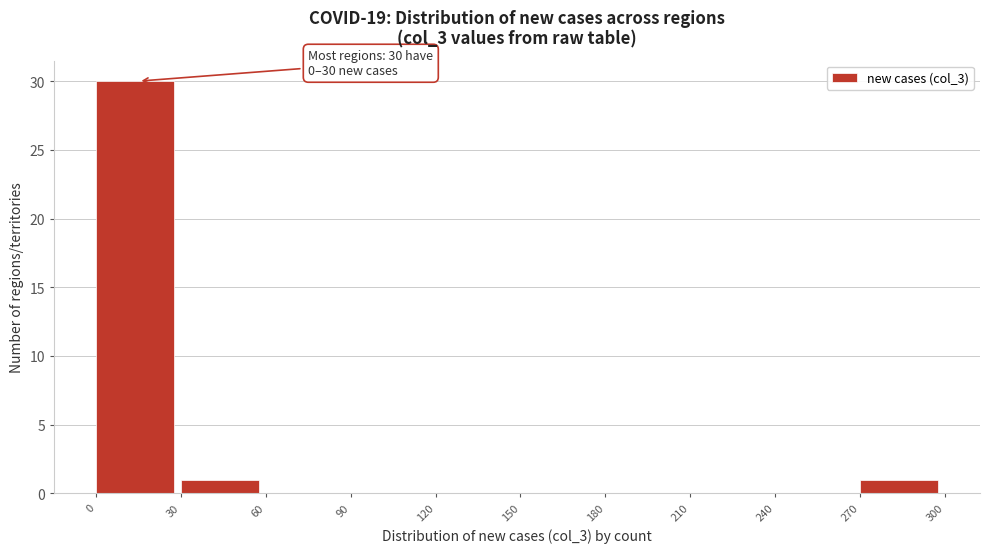

Over which range of the x-axis is the bar tallest?

0 to 30